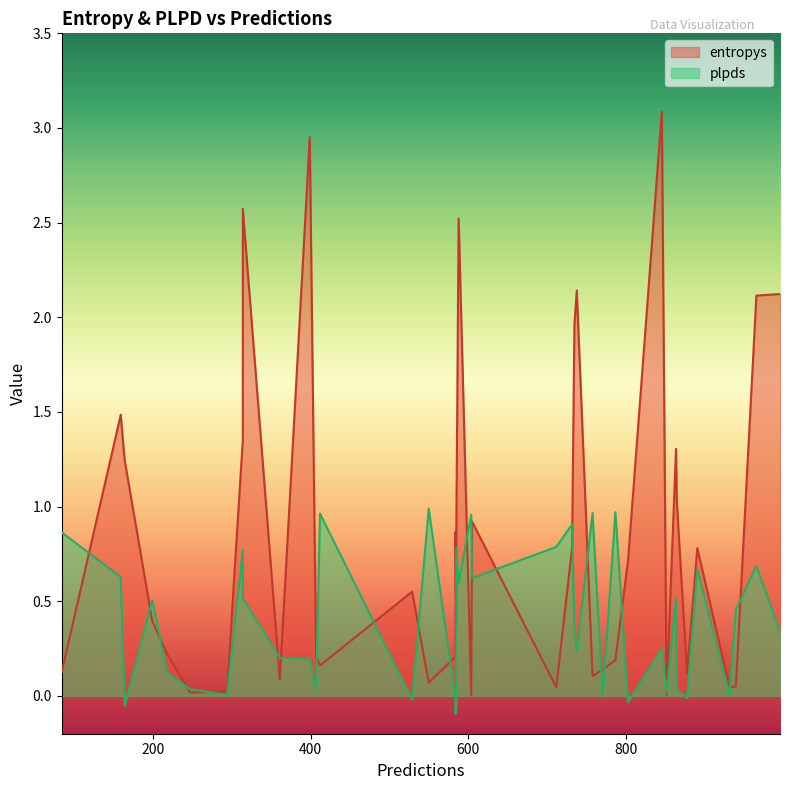

True or false: plpds has more than 2 interior local peaks.

True